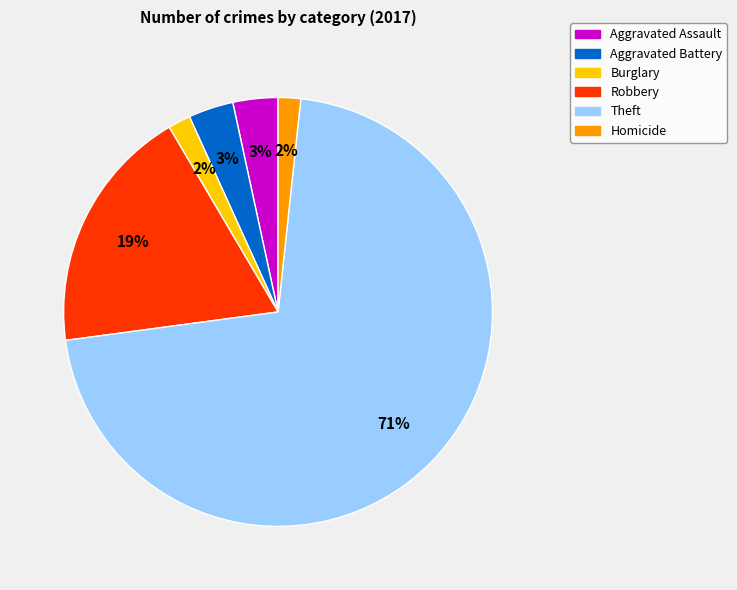

To the nearest percent, what is the difference between the largest and smallest slice percentages?

69%